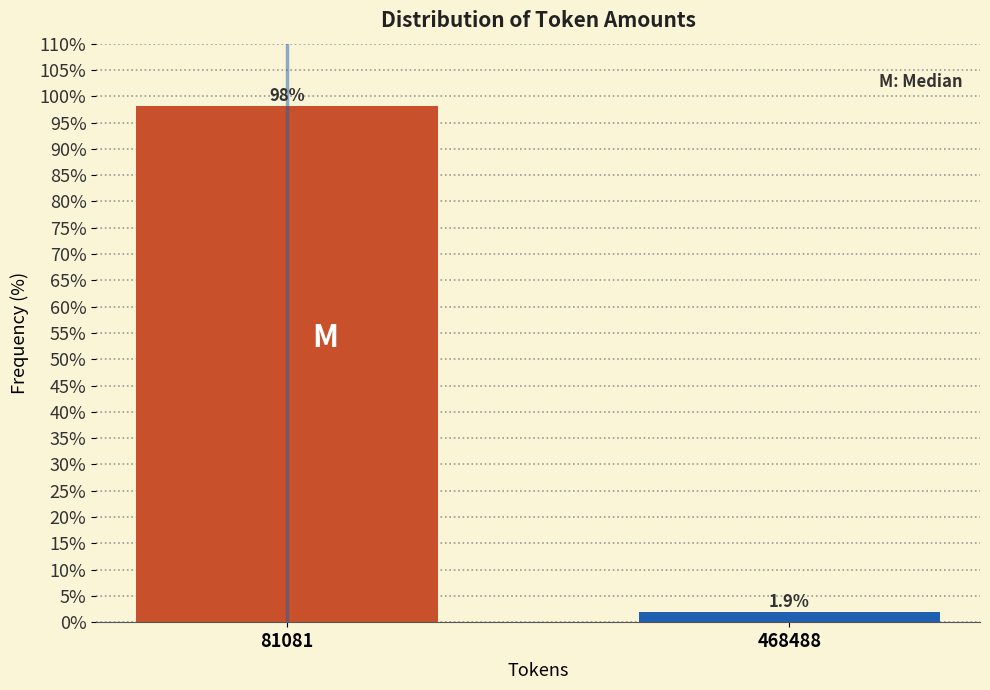

Reading left to right, extract all data points from this chart.

98.1	1.9